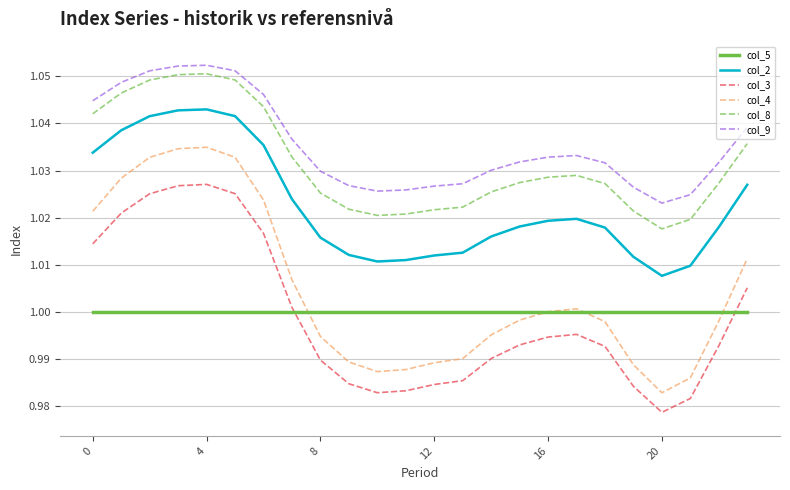

True or false: col_3 and col_2 intersect in this chart.

False